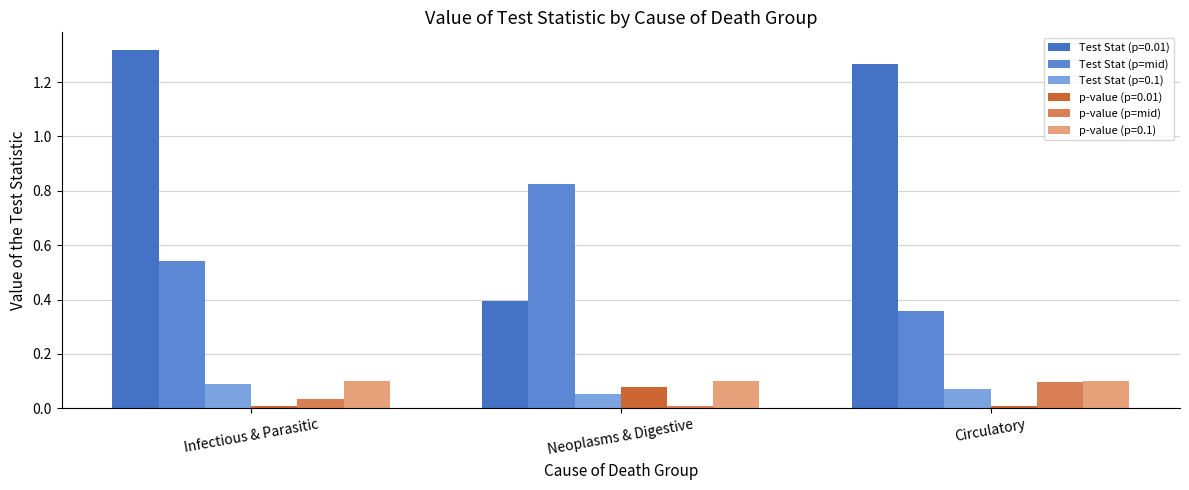

At which category is the sum across all series the highest?

Infectious & Parasitic